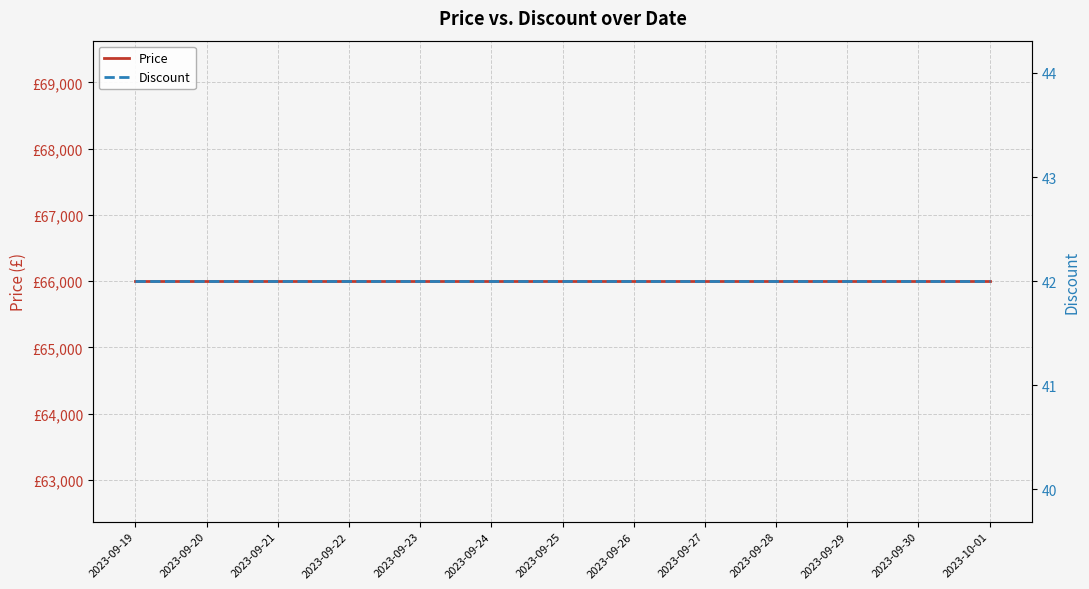

Which category has the highest value in the Discount series?

2023-09-19